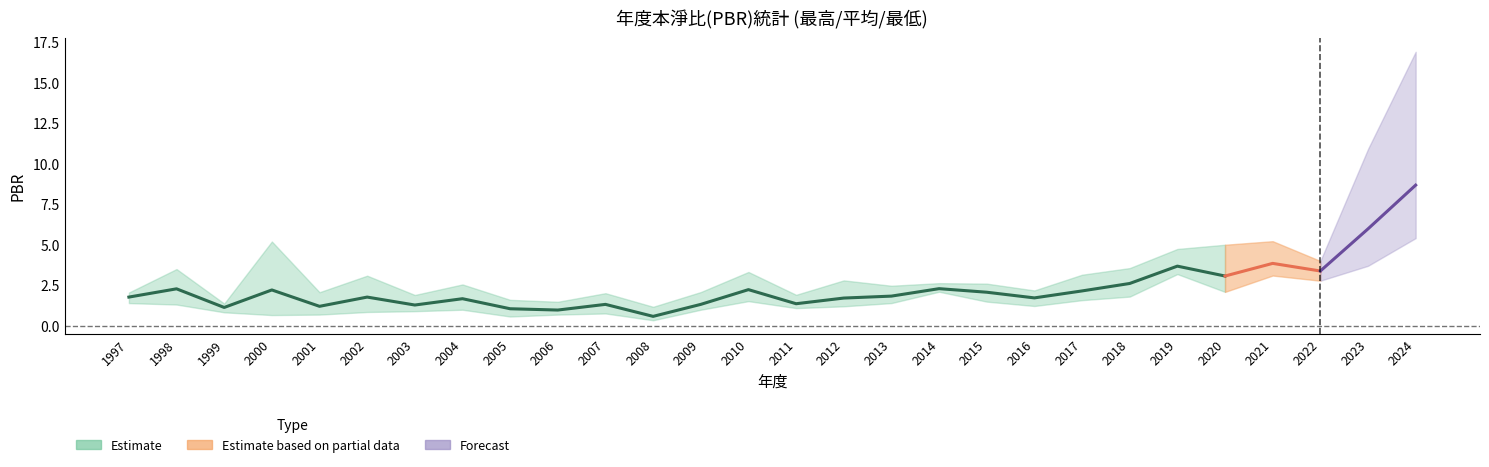

What is the difference between the maximum and second lowest values in the 最低PBR series?

4.8